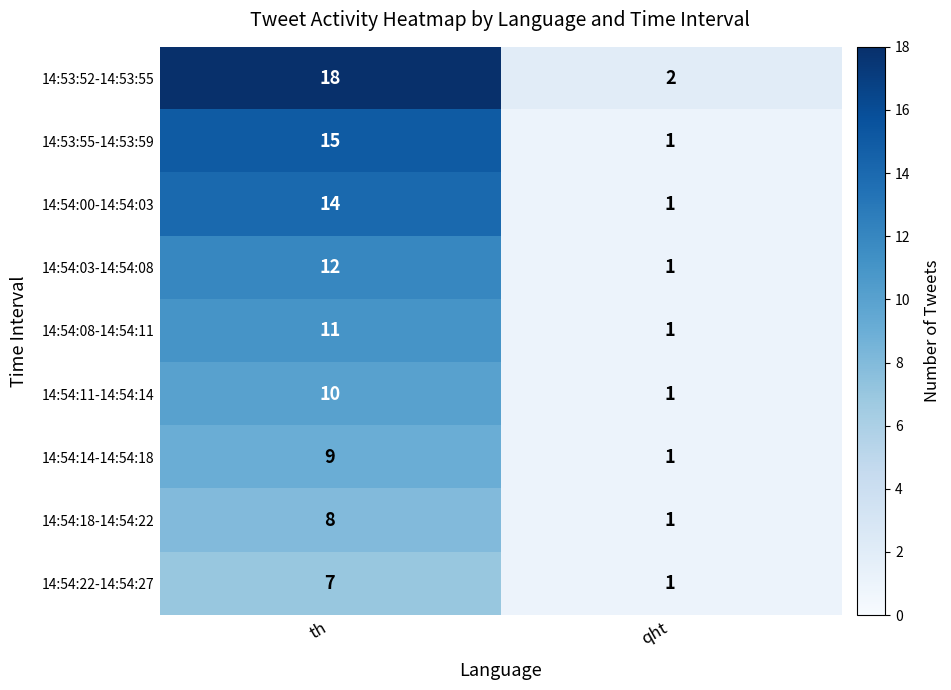

How many series are shown in this chart?

9